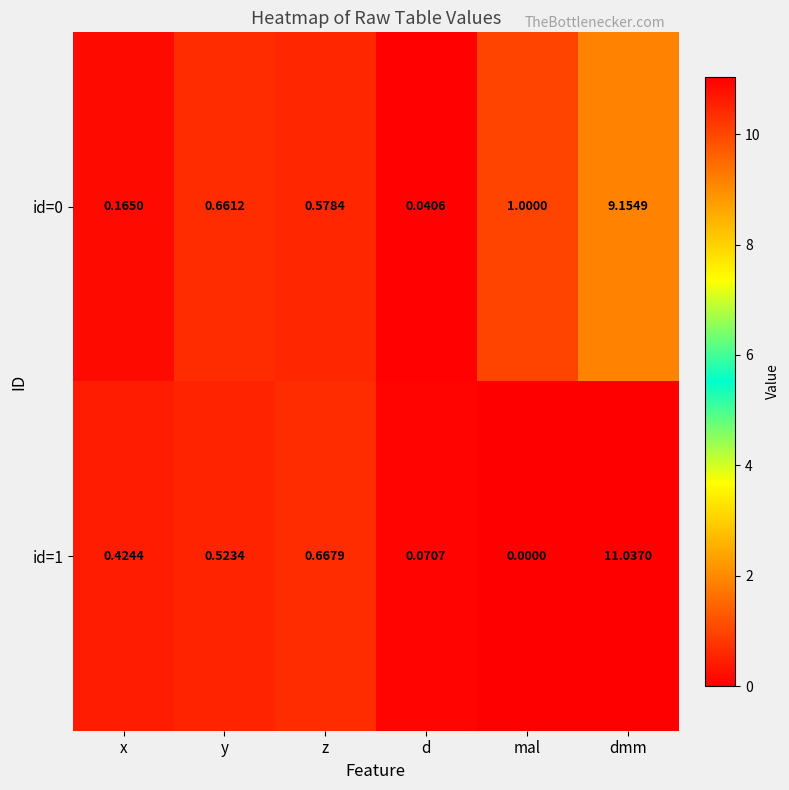

Rank the categories by id=1 value from highest to lowest.

dmm, z, y, x, d, mal